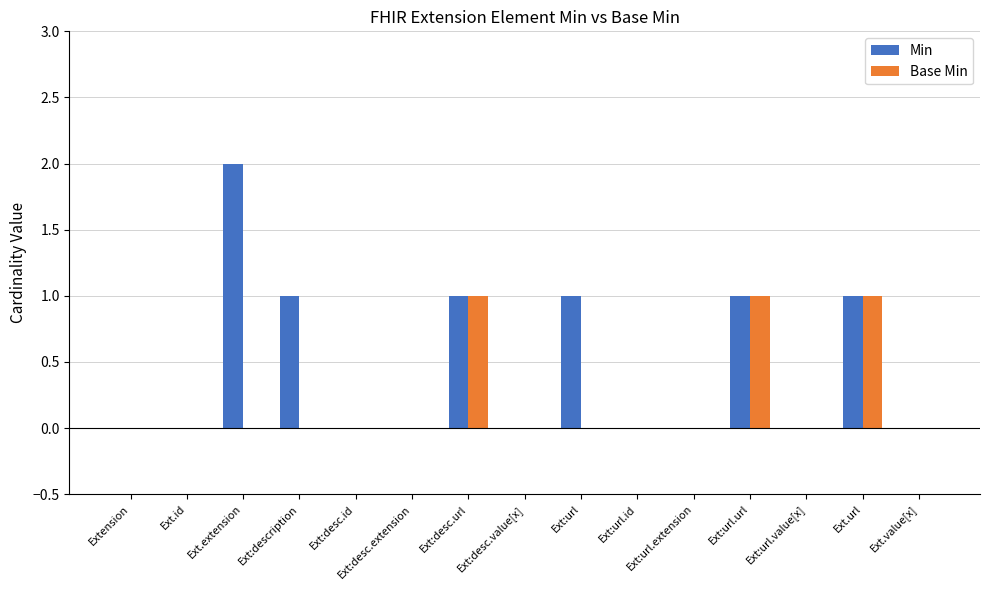

The value of Base Min at Ext.url is 1. True or false?

True